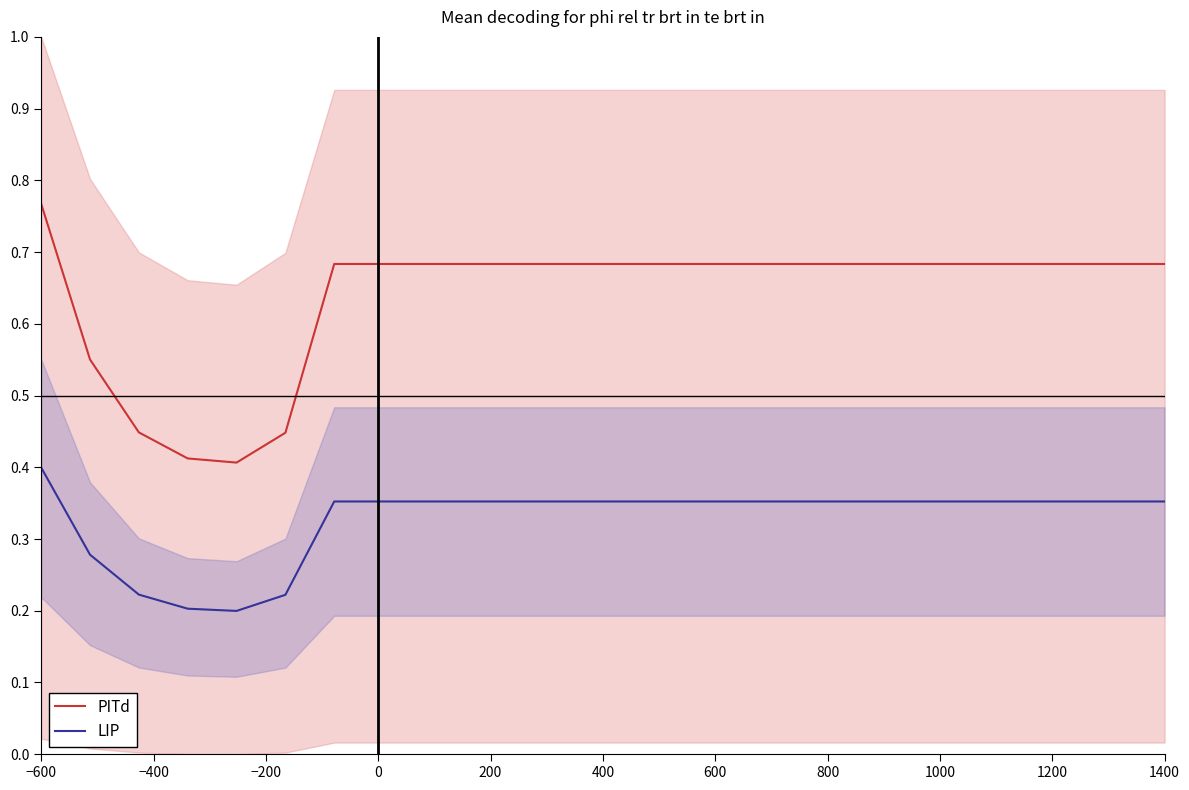

What is the difference between the maximum and minimum values in the LIP series?

0.2